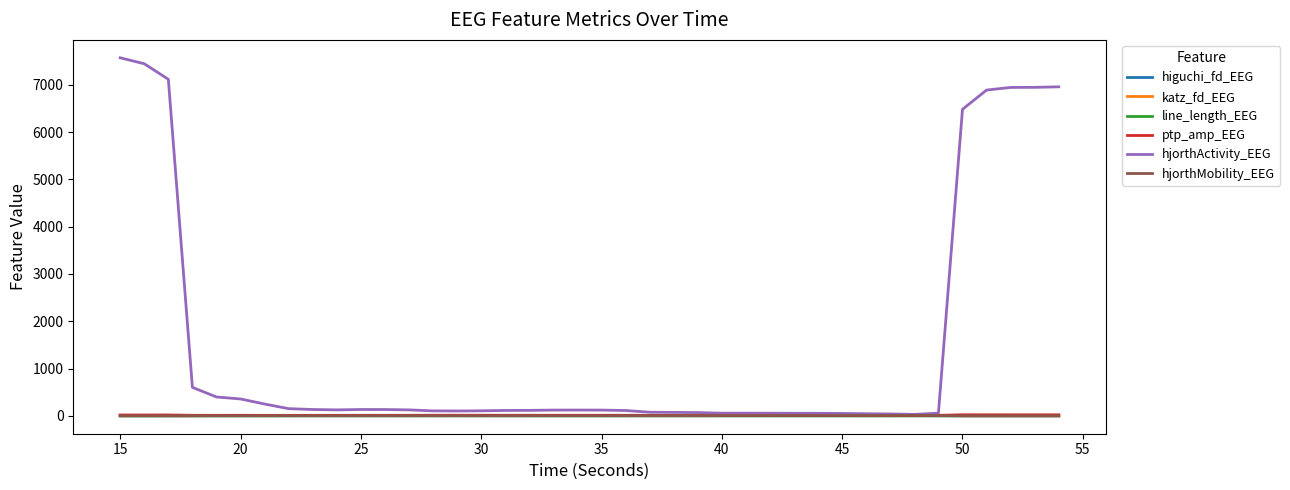

How many lines are shown in the chart?

6